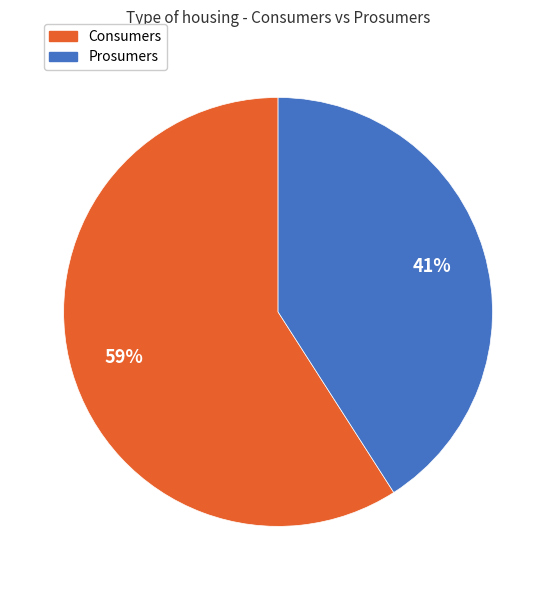

Combined, do Consumers and Prosumers account for over 50%?

Yes